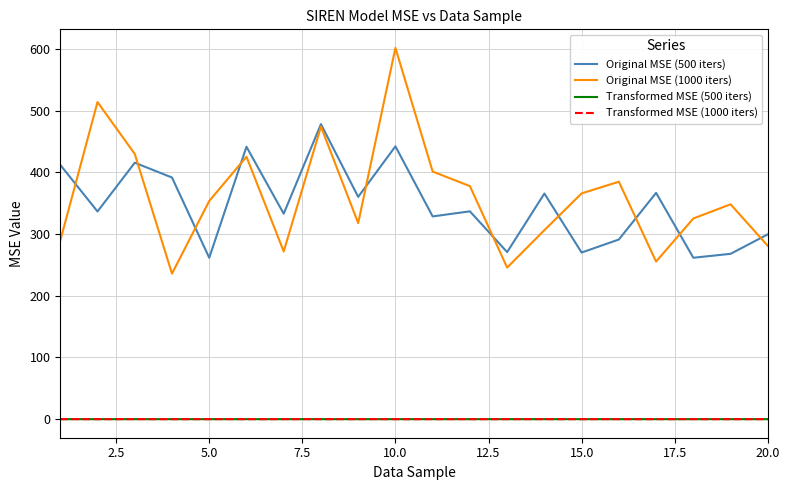

Which series has the widest spread of values?

Original MSE (1000 iters)